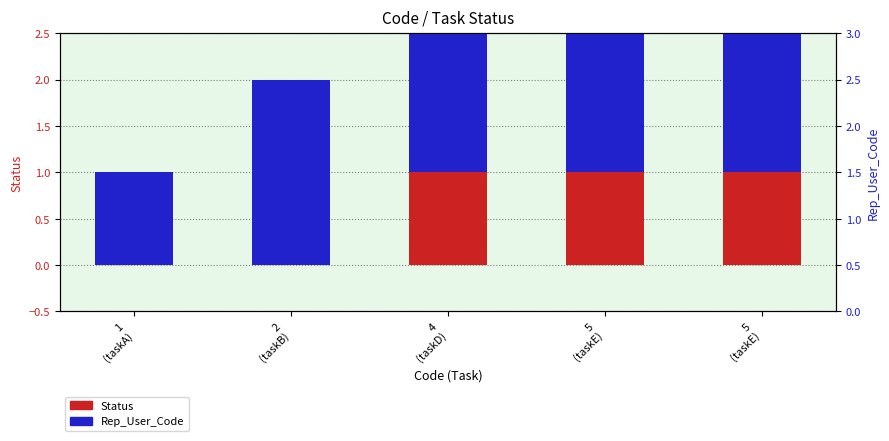

The value of Rep_User_Code at 1
(taskA) is 1. True or false?

True